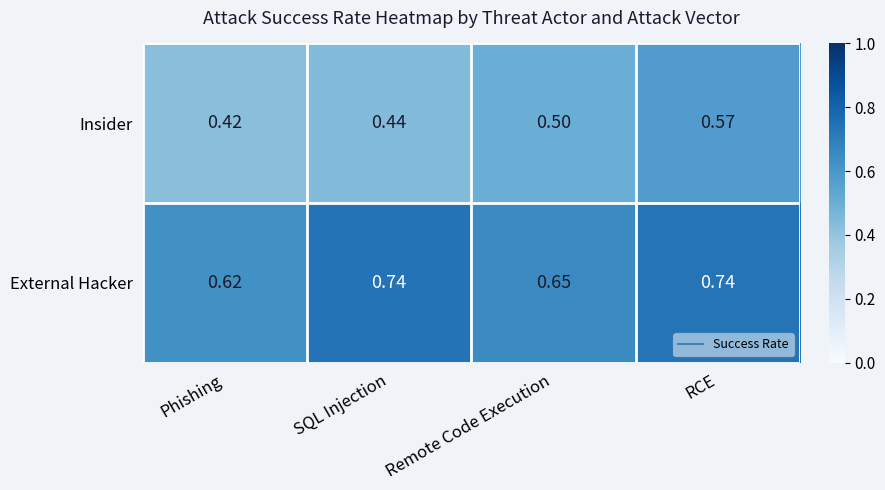

At how many categories does at least one series exceed 0?

4